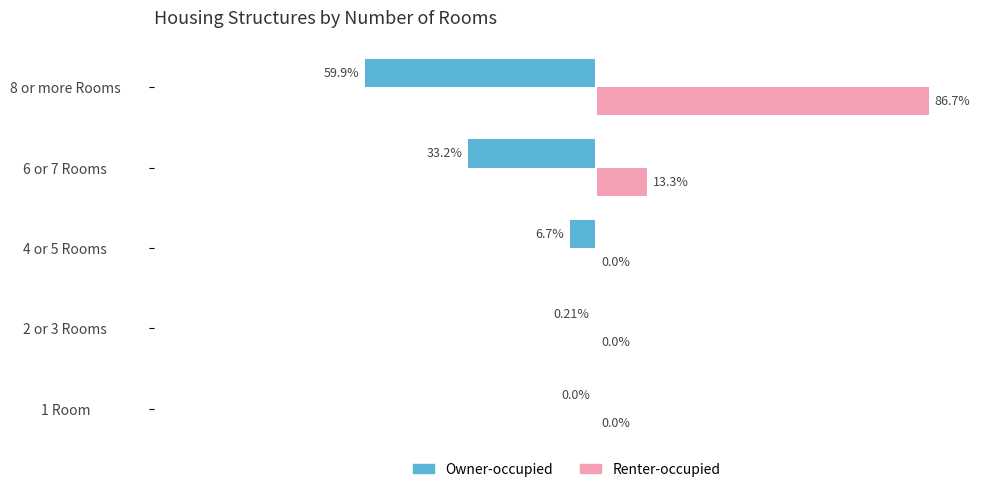

At which category is the sum across all series the highest?

8 or more Rooms